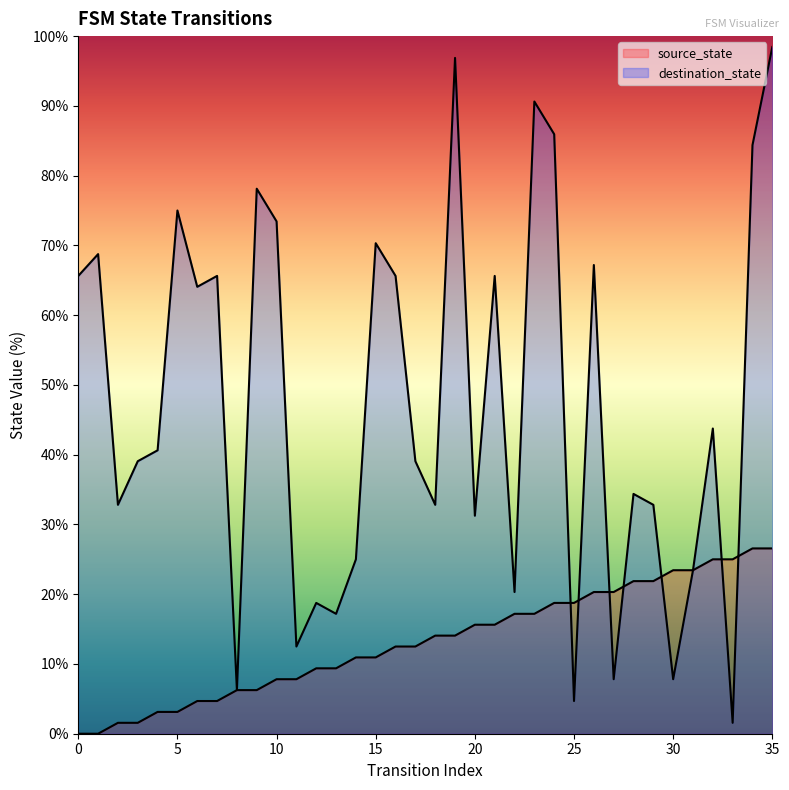

What are all the series names shown in the legend?

source_state, destination_state